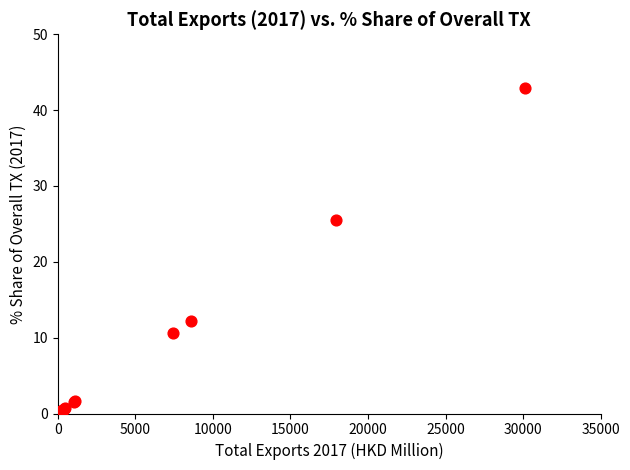

What Y value in the scatter plot is closest to 21?

25.6